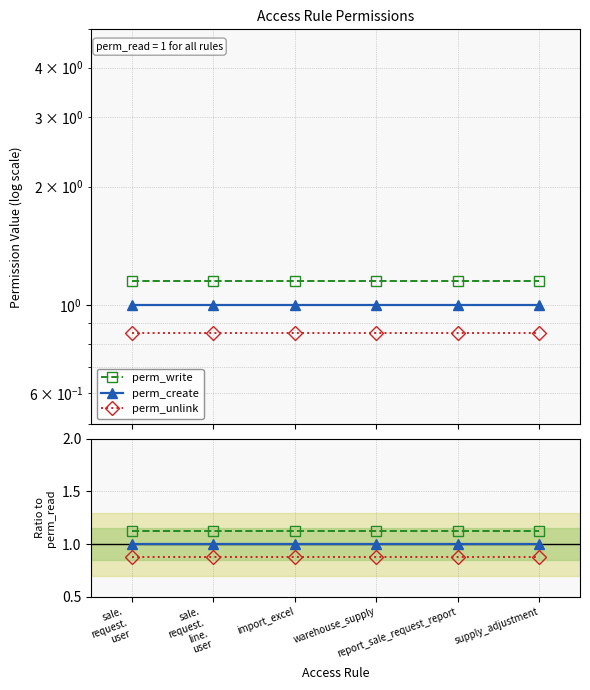

Which category has the lowest value in the perm_unlink / perm_read series?

sale.
request.
user